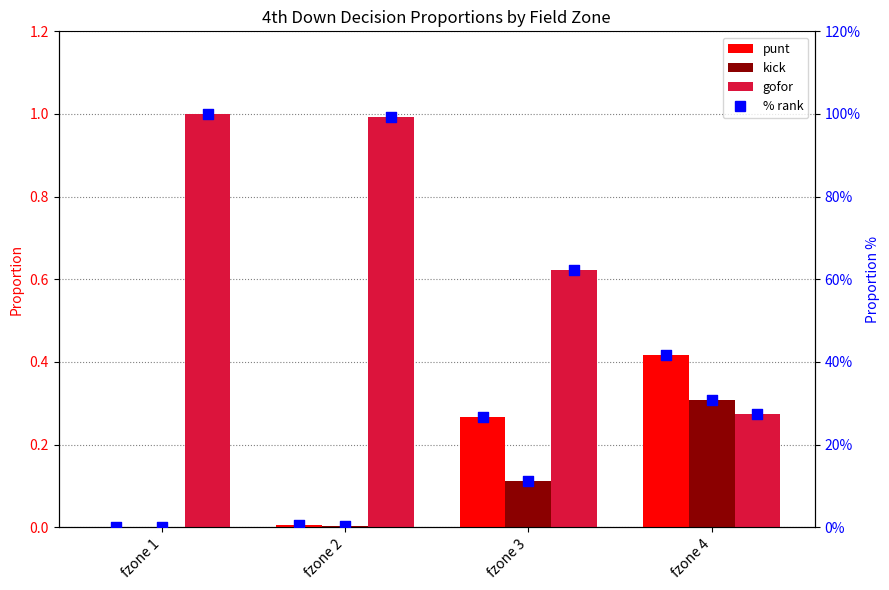

What is the total value across all series at fzone 2?

101.0